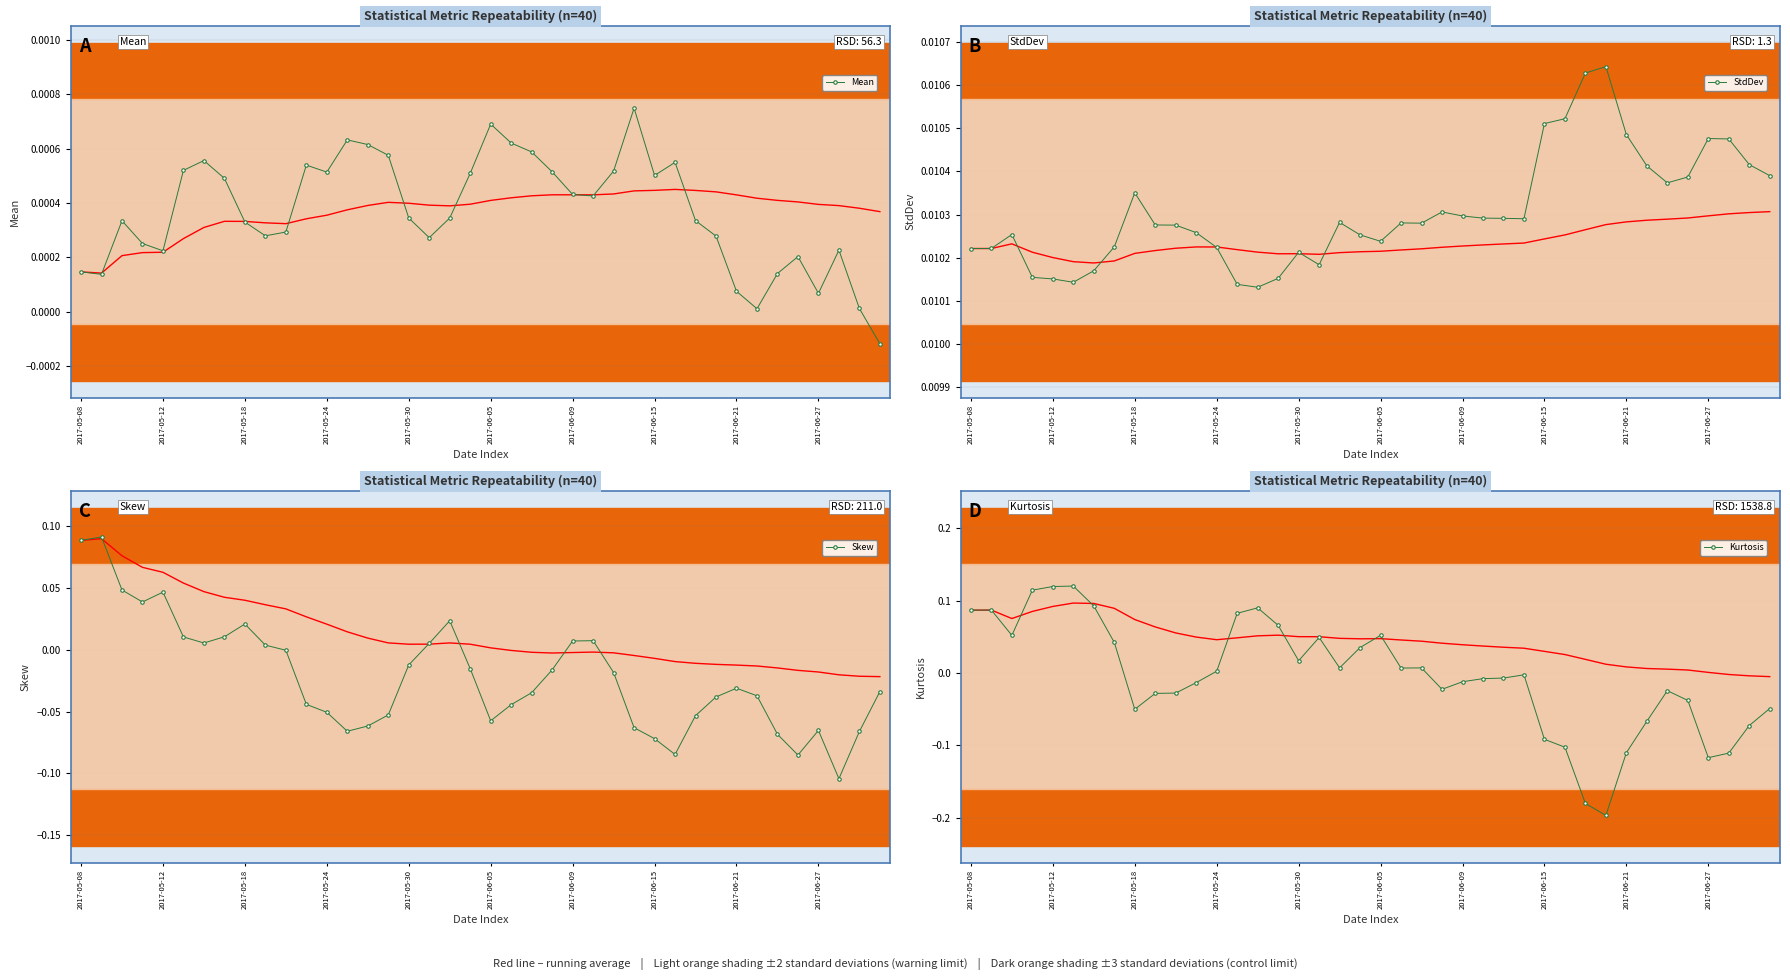

Count the StdDev values in the range 0 to 1.

40